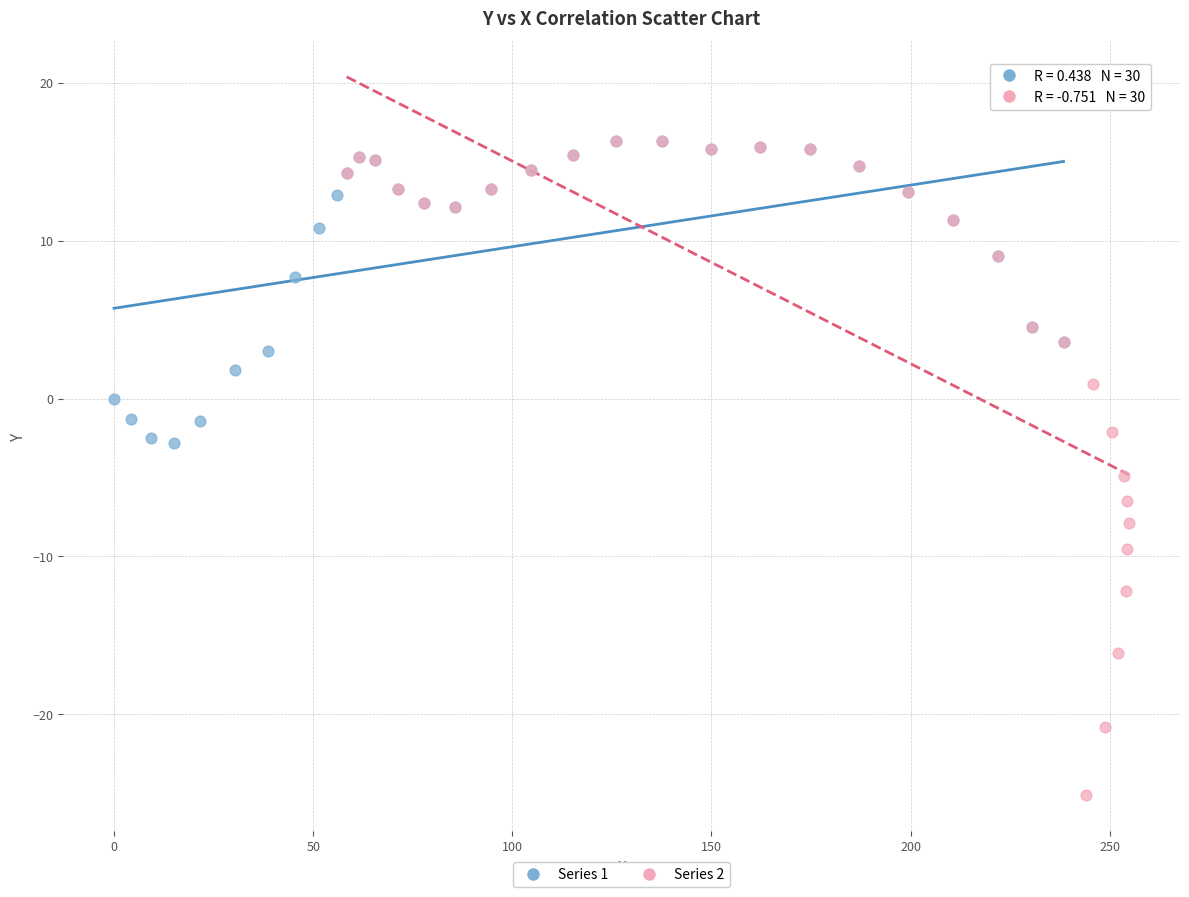

Which series contains the lowest Y value?

Series 2